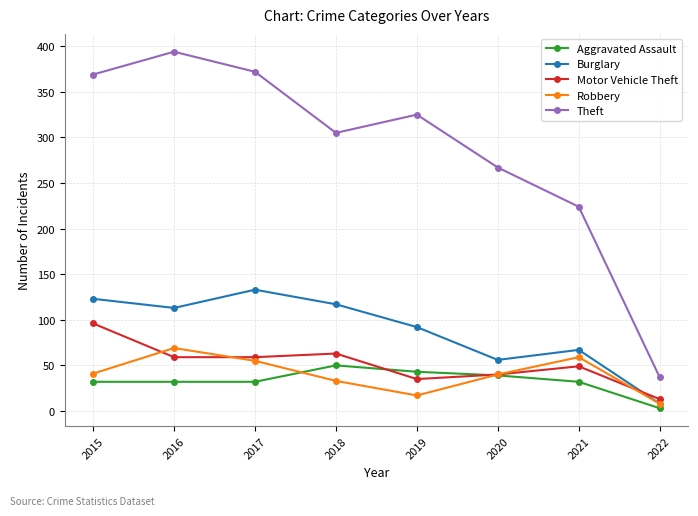

What are all the series names shown in the legend?

Aggravated Assault, Burglary, Motor Vehicle Theft, Robbery, Theft